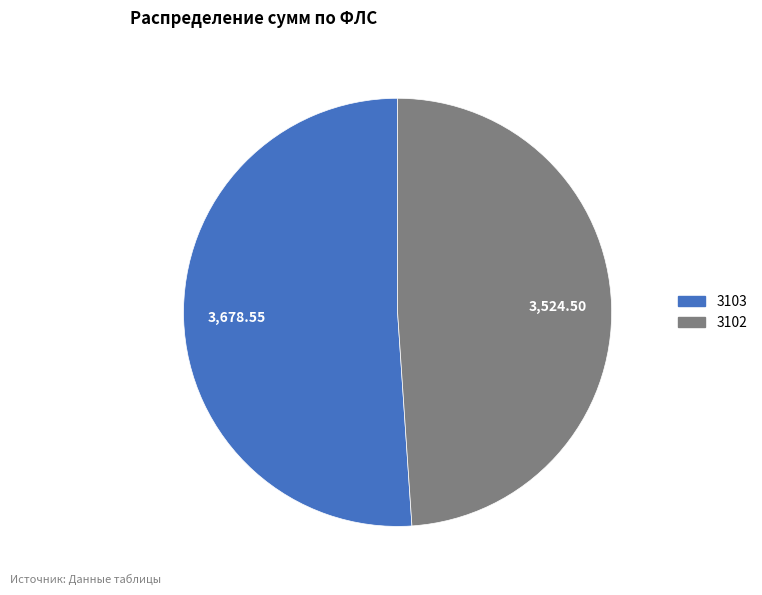

Between 3103 and 3102, which is larger?

3103